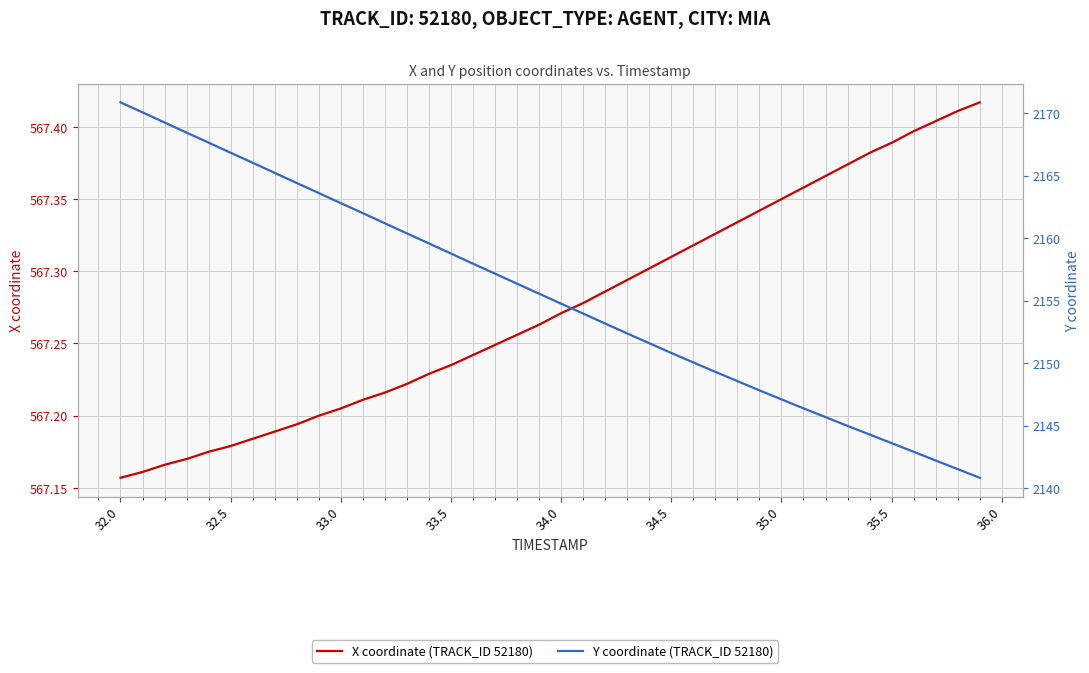

Count the X coordinate (TRACK_ID 52180) values in the range 567 to 568.

40